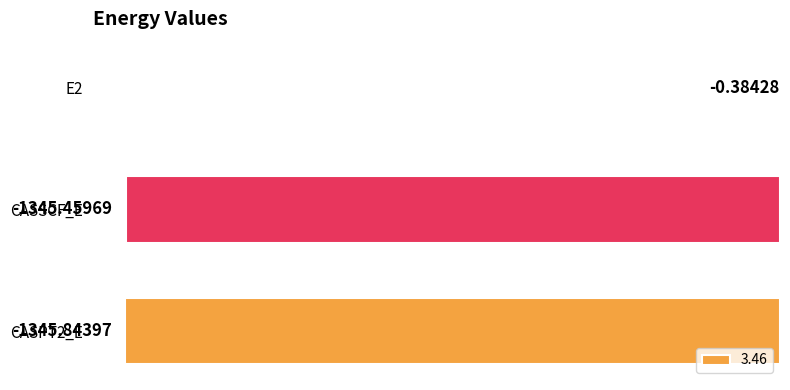

At which category does the chart reach its peak across all series?

E2